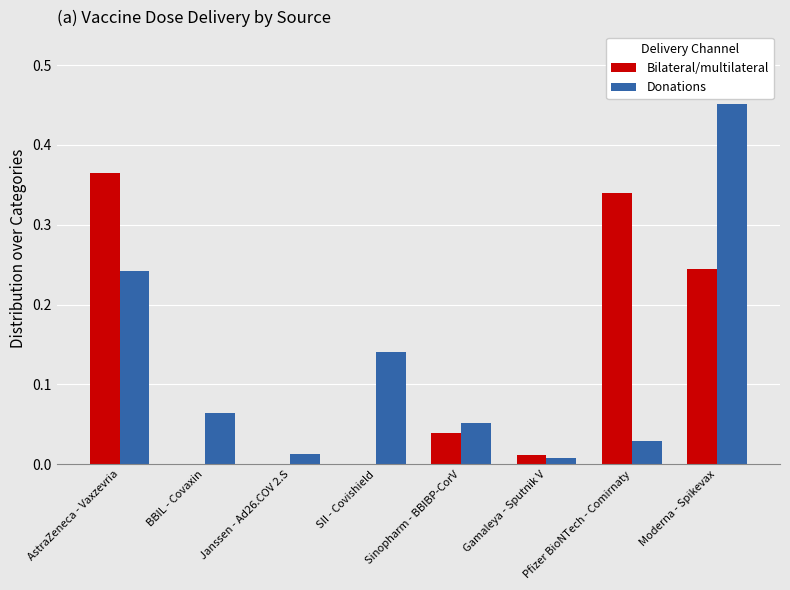

At which label does Donations reach its peak?

Moderna - Spikevax